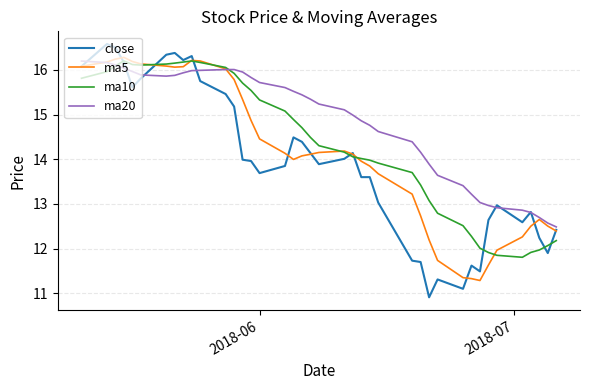

What is the maximum value for ma5?

16.3